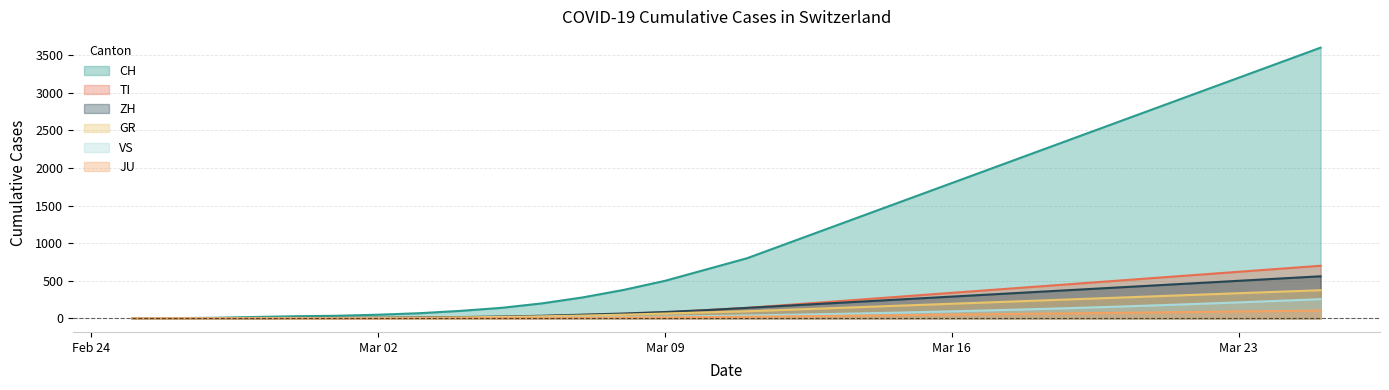

Where does the TI series first go above 140?

2020-03-12